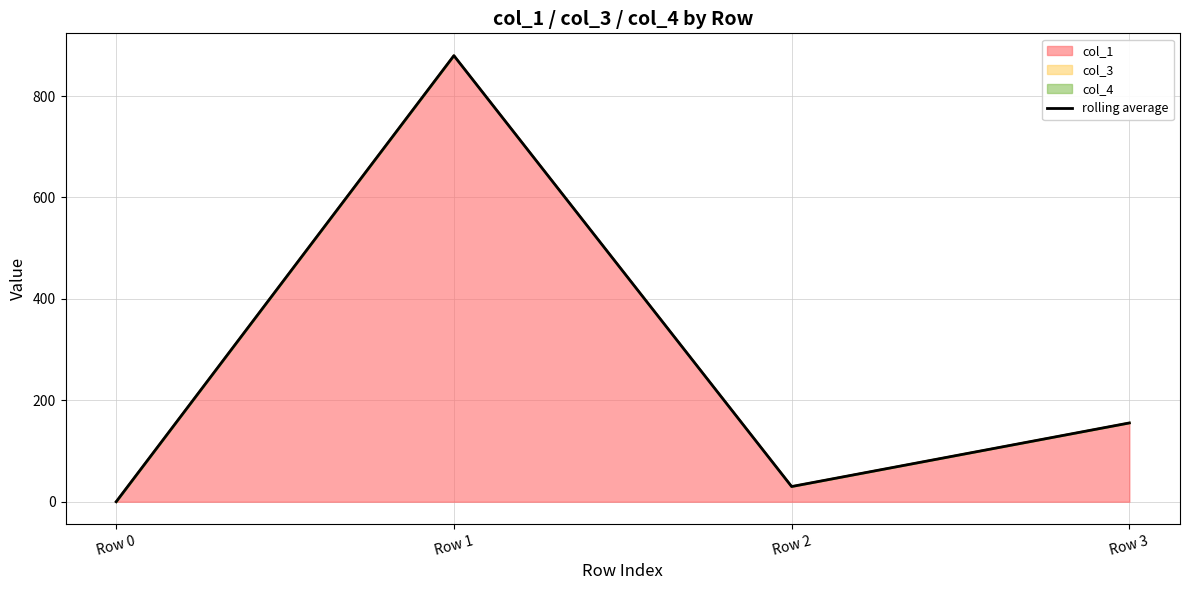

What is the difference between the values at Row 2 and Row 1?

849.8